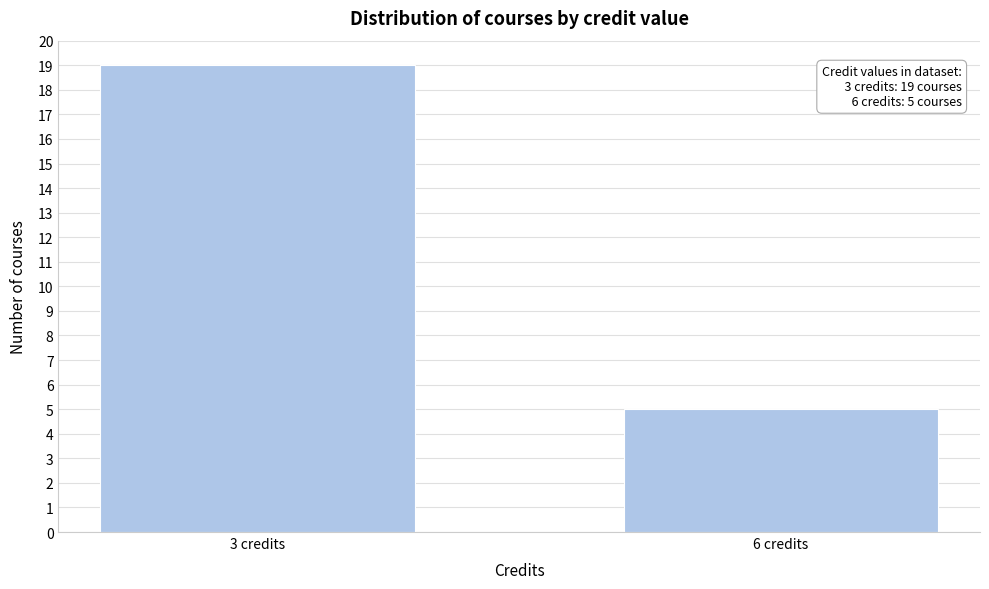

Reading left to right, what are all the values shown in this chart?

19	5